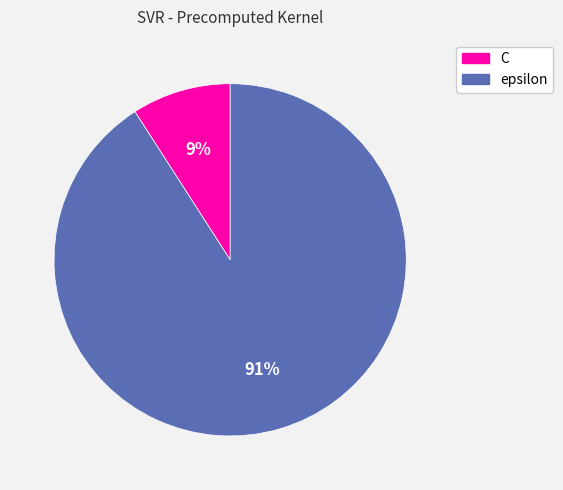

Rank the categories by value from lowest to highest.

C, epsilon